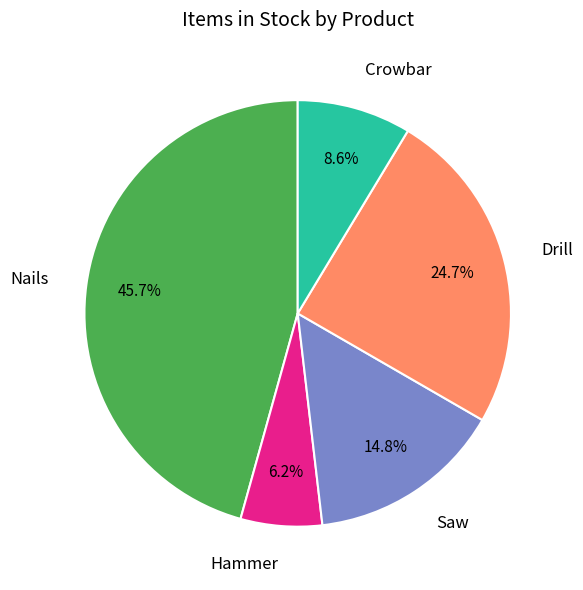

What is the smallest slice in the pie chart?

Hammer